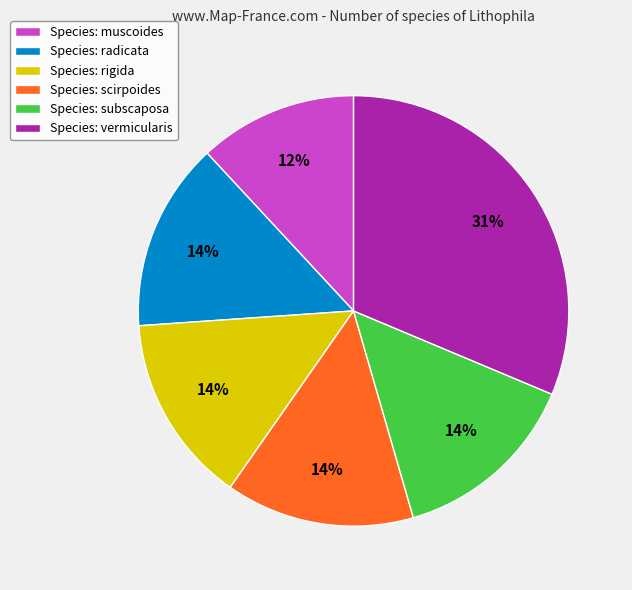

Which has a higher value, Species: vermicularis or Species: rigida?

Species: vermicularis